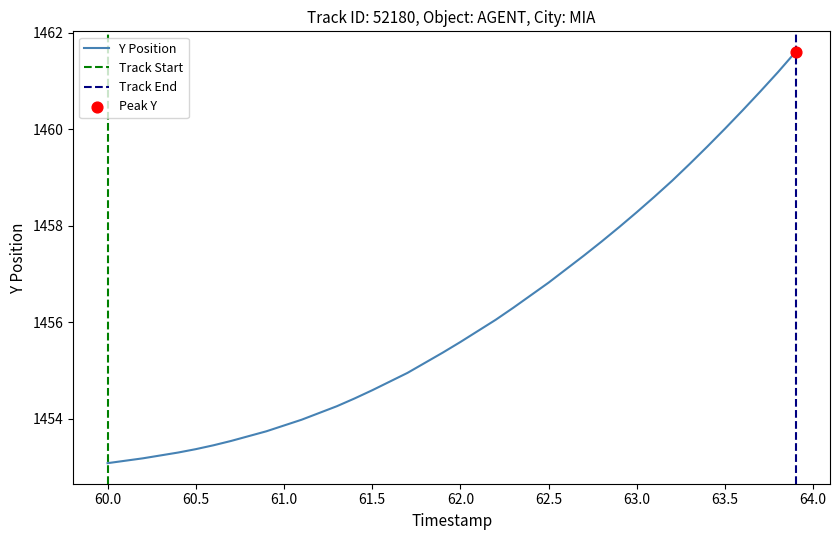

The Y Position series shows 509.4 at 63.5. True or false?

False